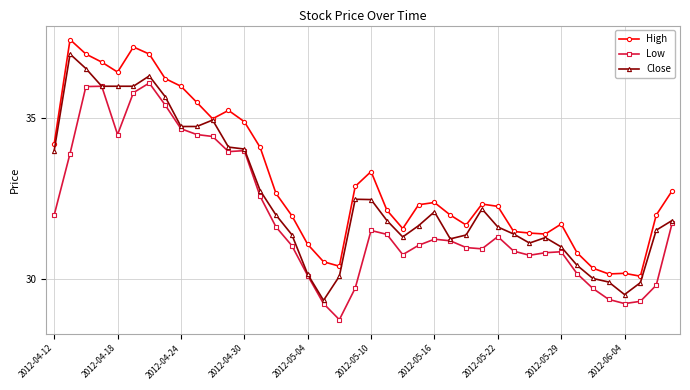

How many distinct data groups are displayed?

3